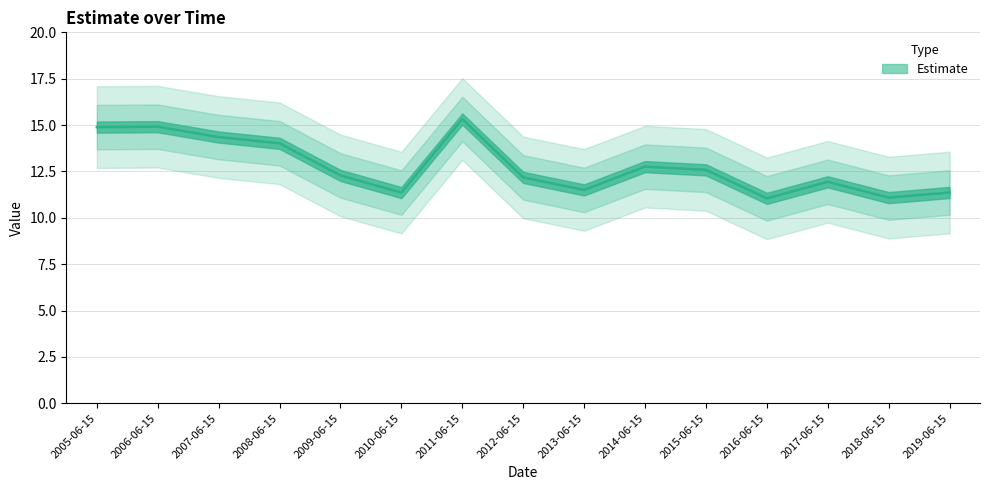

How many values are below 12?

6